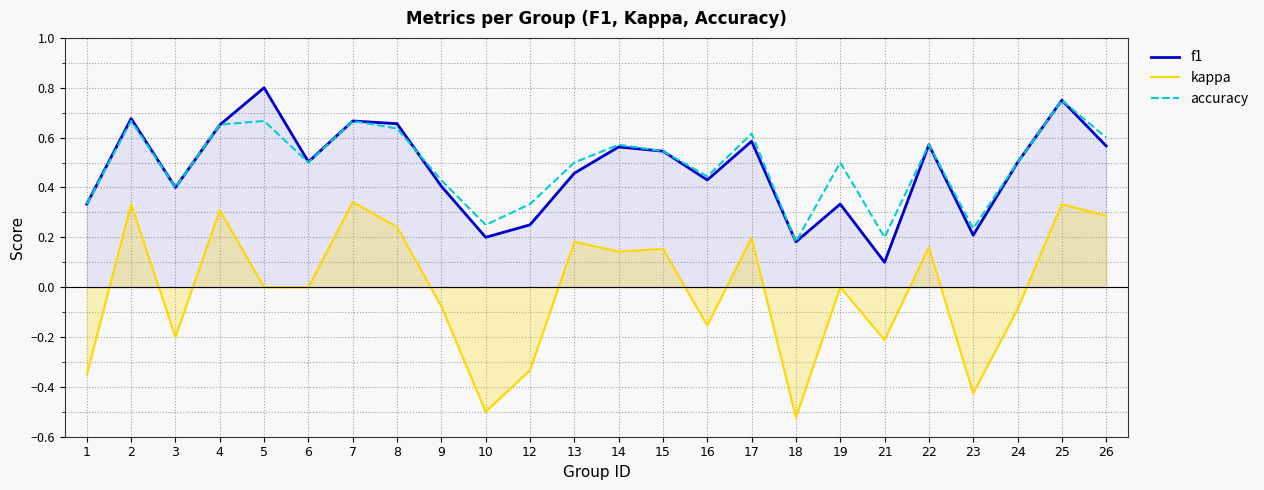

True or false: accuracy and f1 cross at least once.

True